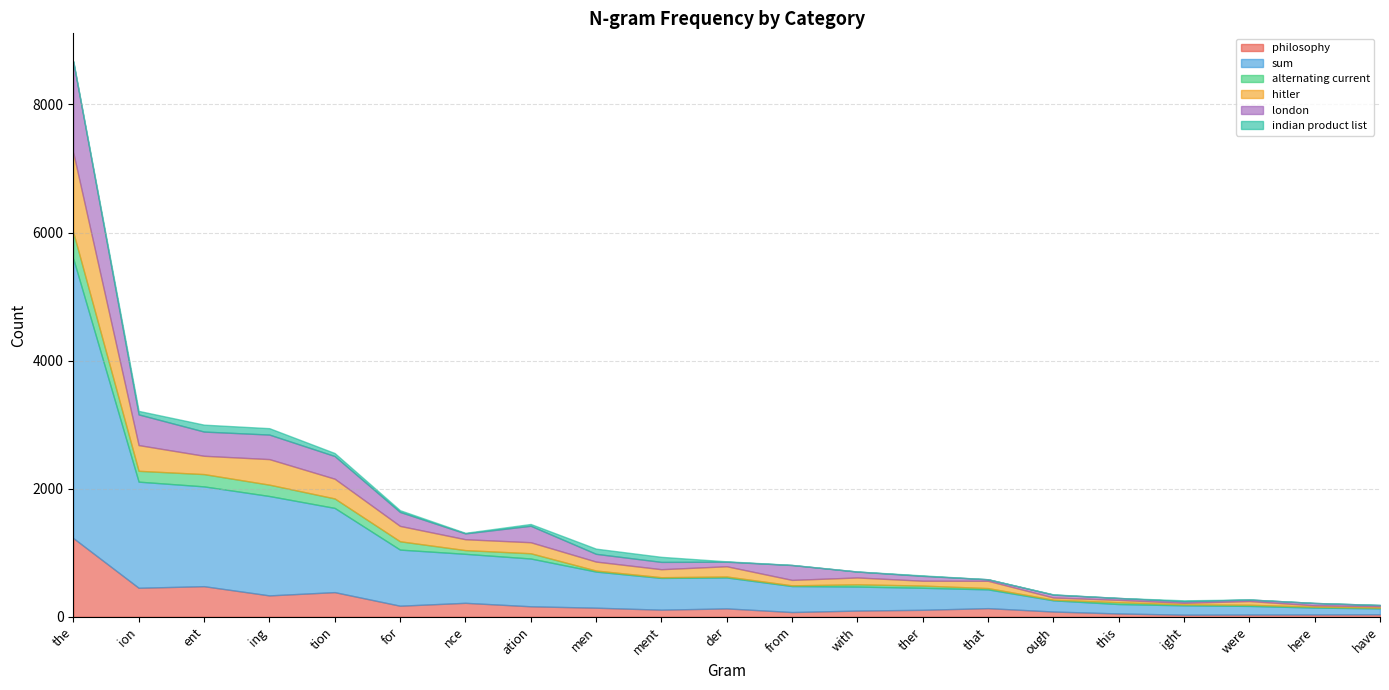

What is the value of the indian product list point at the 3rd from the left?

108